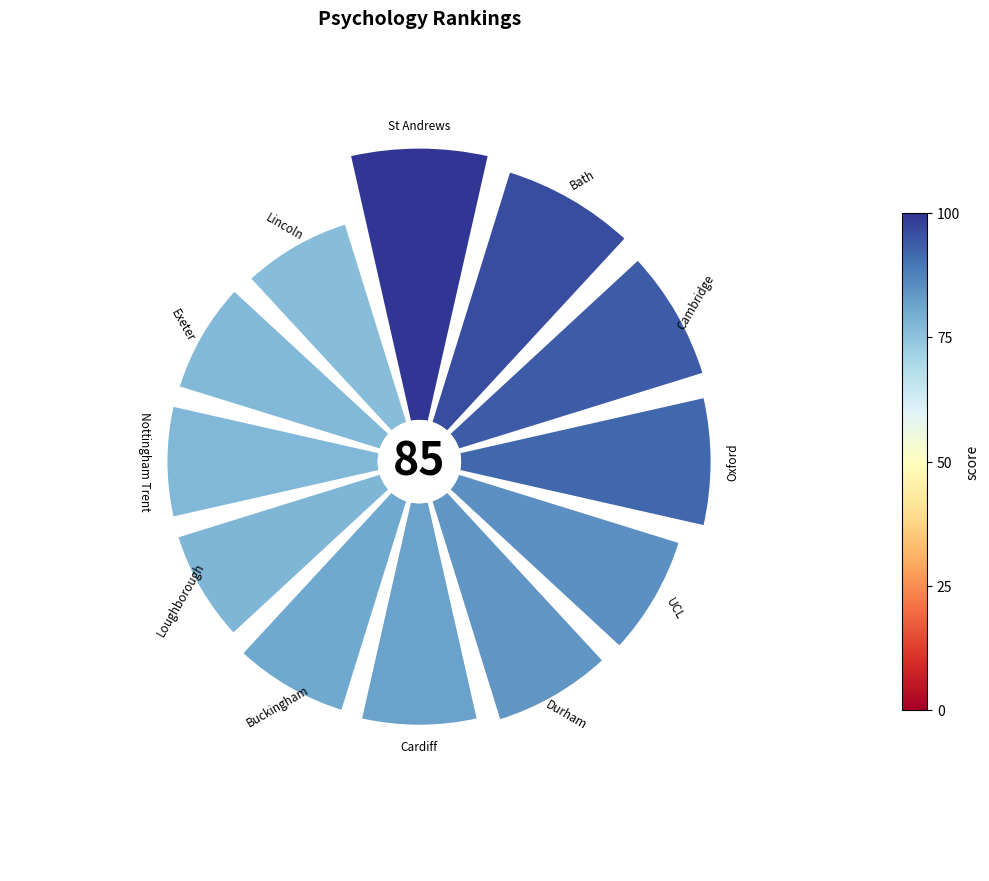

Is it true that 5 is 23% of the pie?

False